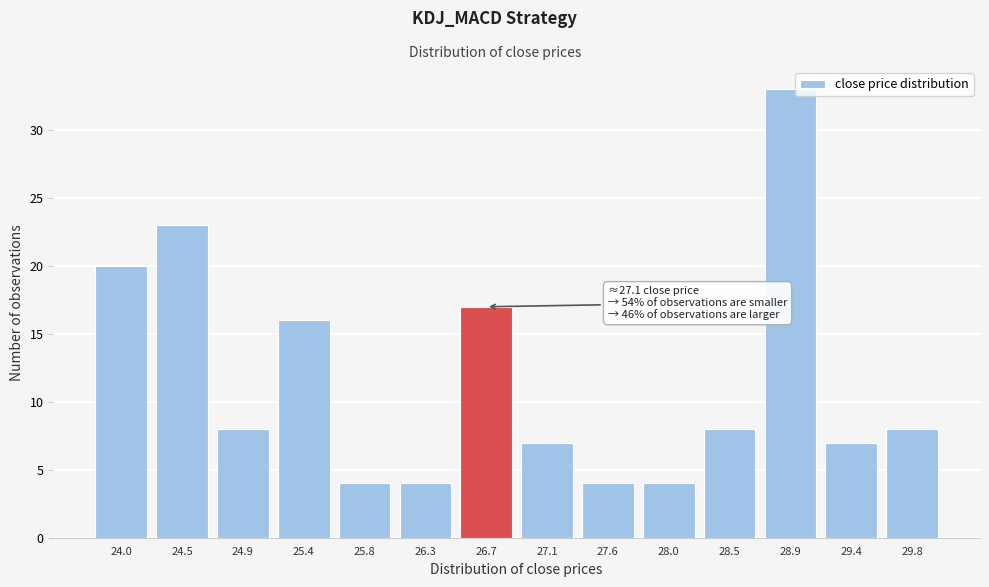

Reading right to left, transcribe all the data shown in this chart.

29.8=8	29.4=7	28.9=33	28.5=8	28.0=4	27.6=4	27.1=7	26.7=17	26.3=4	25.8=4	25.4=16	24.9=8	24.5=23	24.0=20